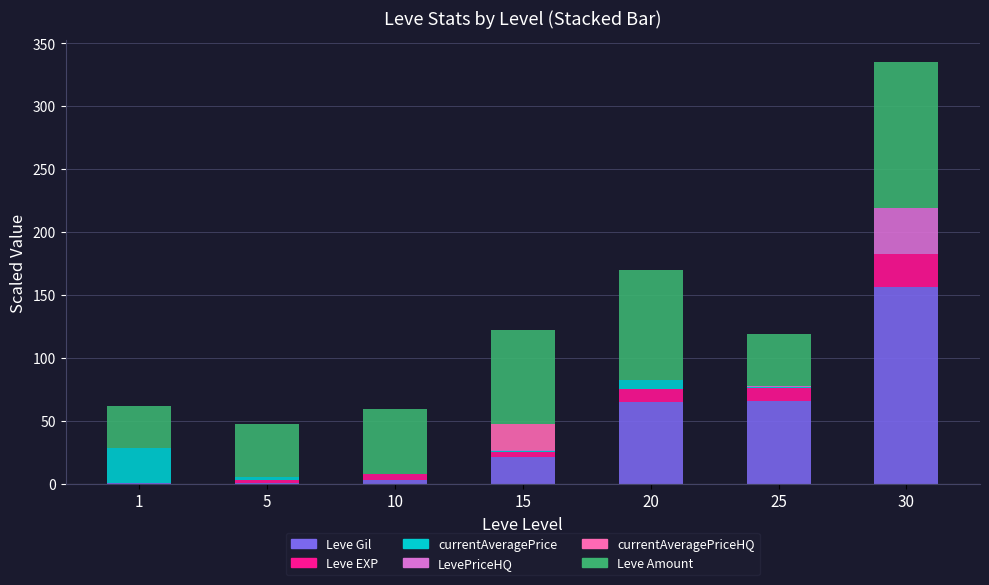

At which label does Leve Gil reach its peak?

30